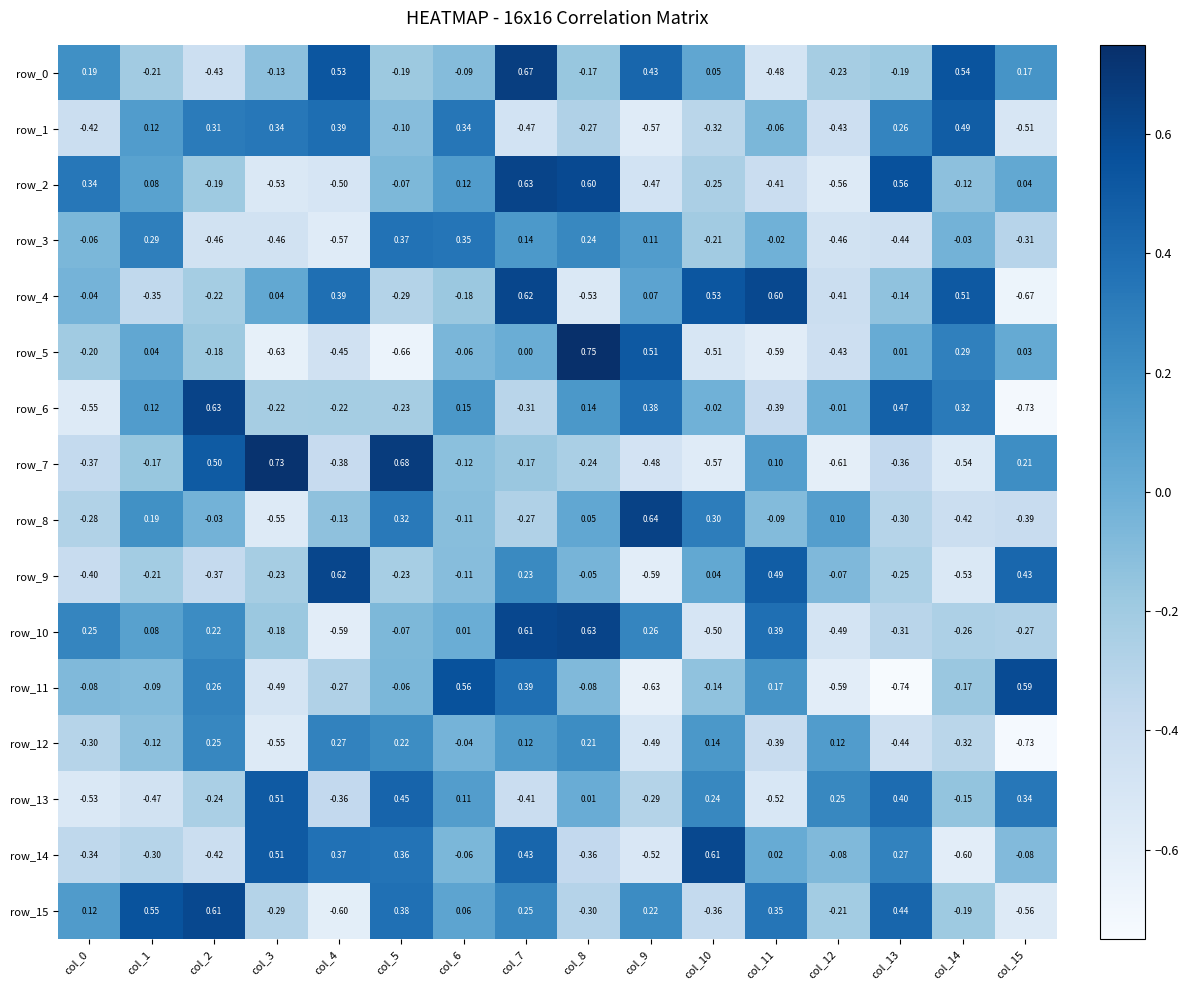

What is the maximum value for row_0?

0.7